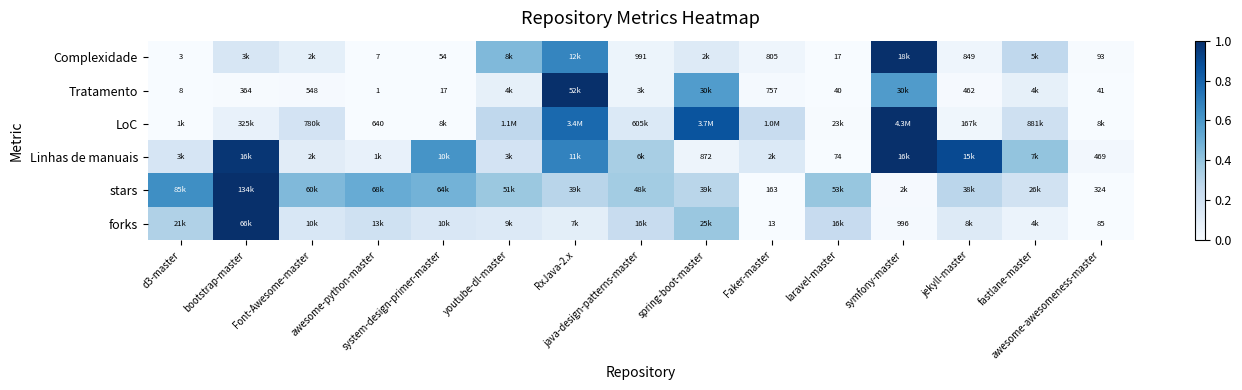

At which category is the sum across all series the highest?

symfony-master